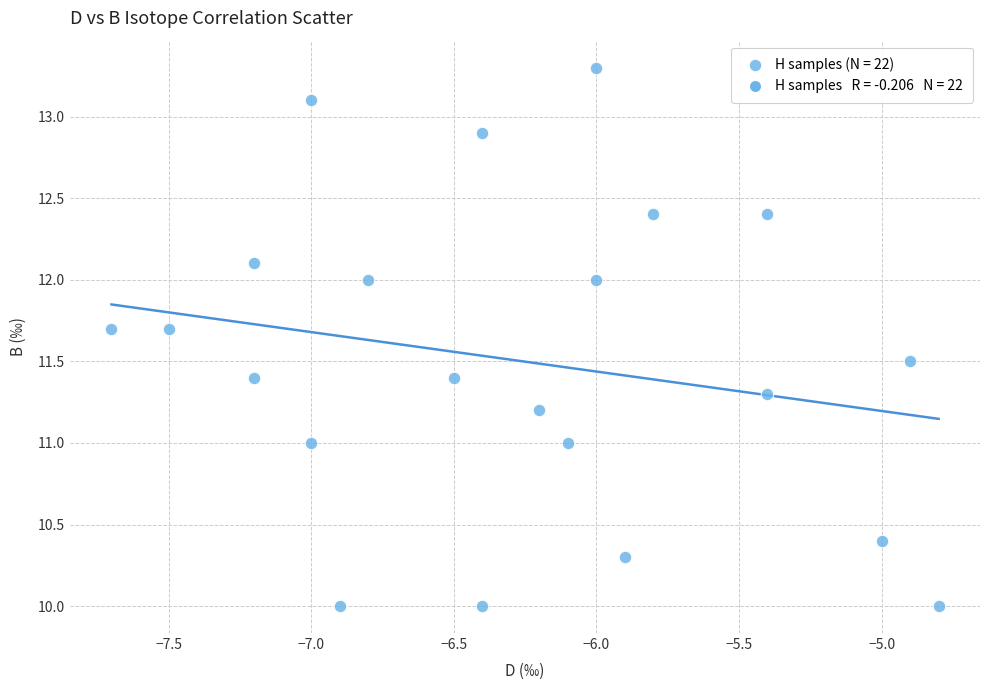

What is the range of X values (max minus min)?

2.9